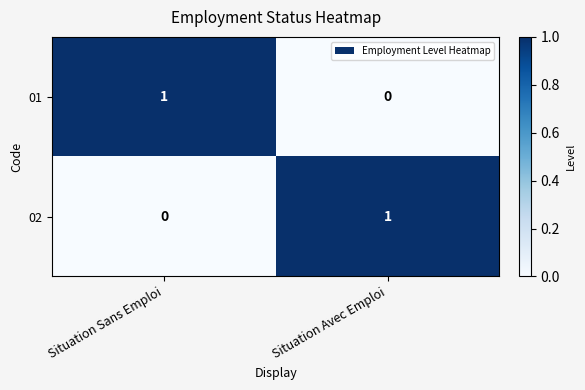

Rank the series at Situation Sans Emploi from highest to lowest value.

01, 02